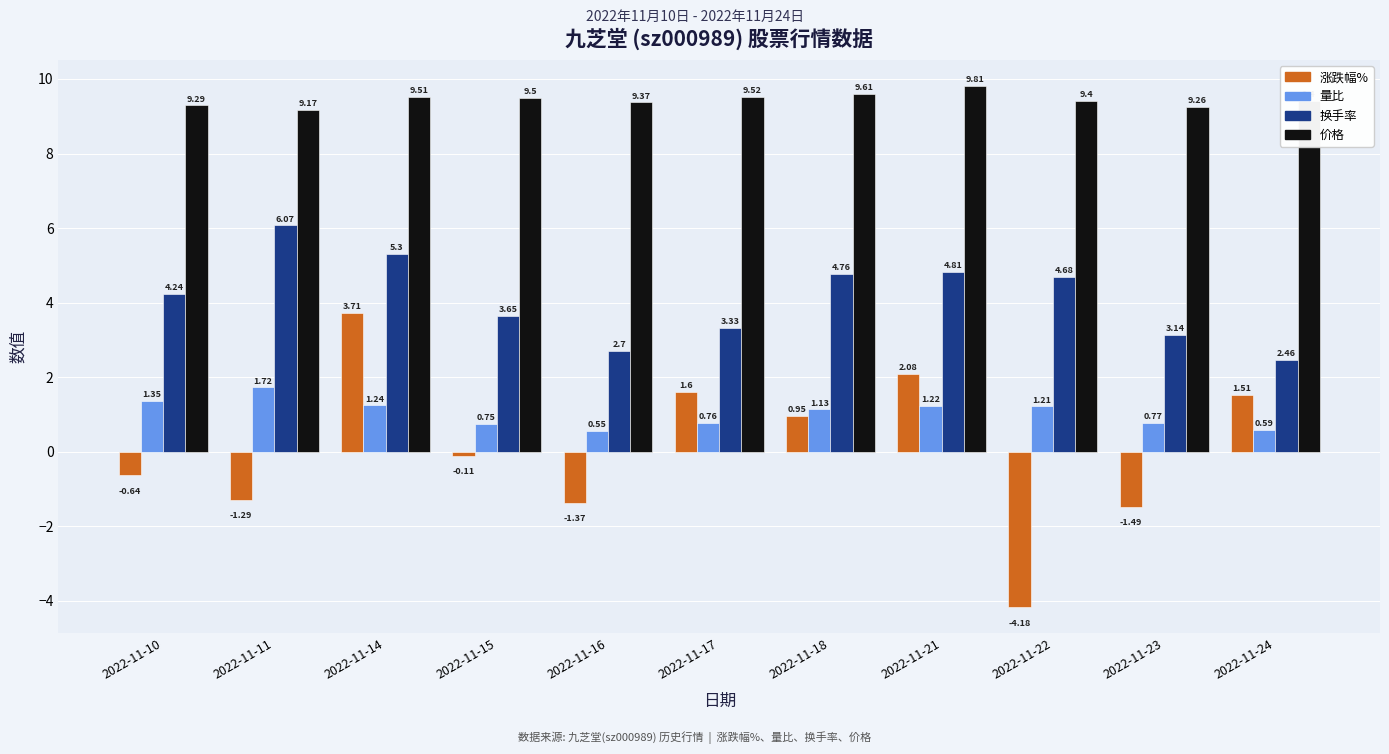

Read the 涨跌幅% value at 2022-11-22.

-4.2